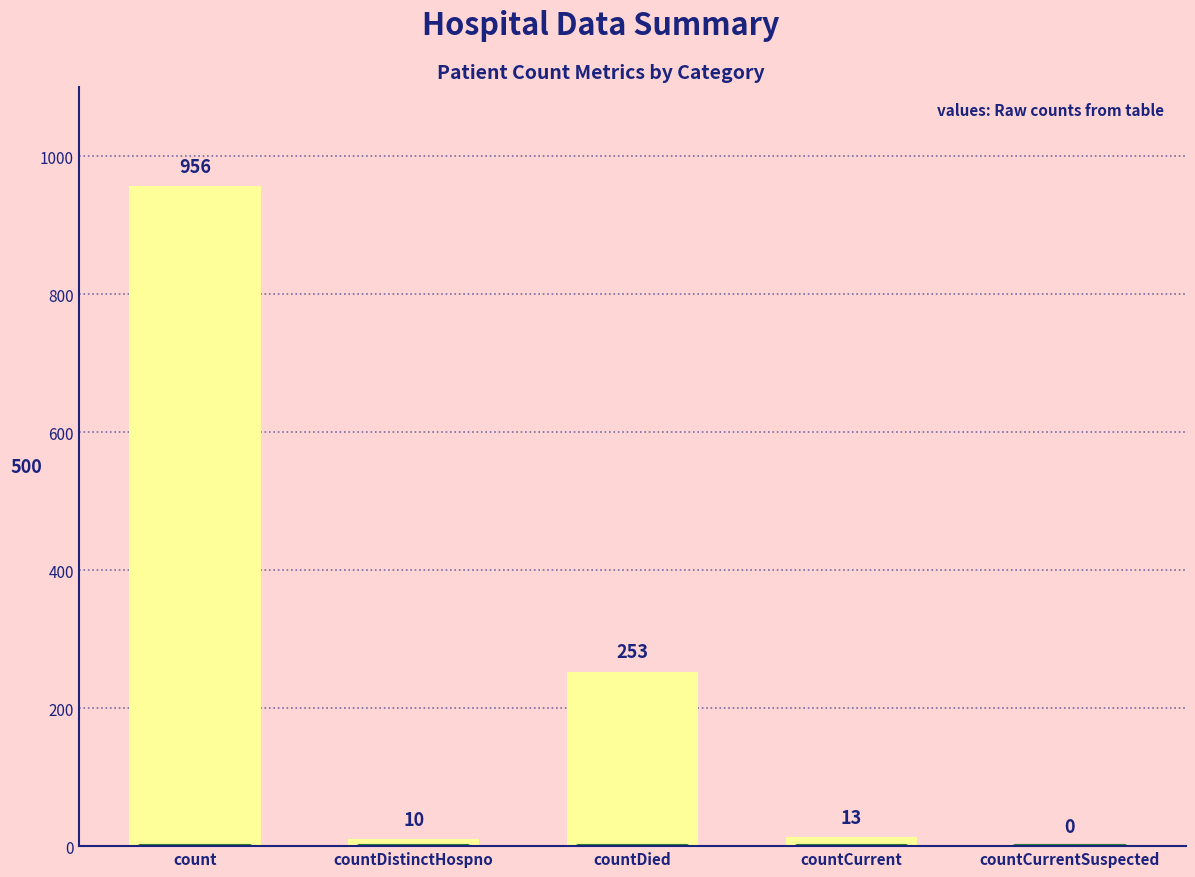

At which label is the value closest to 478?

countDied